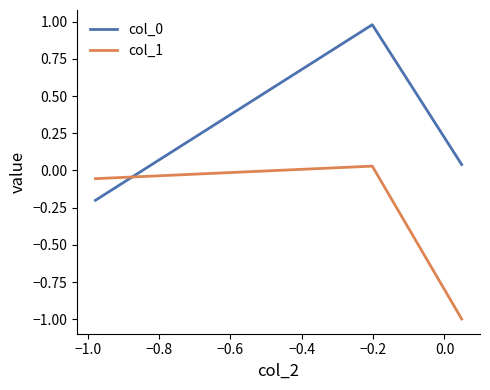

What is the sum of all col_0 values?

0.8